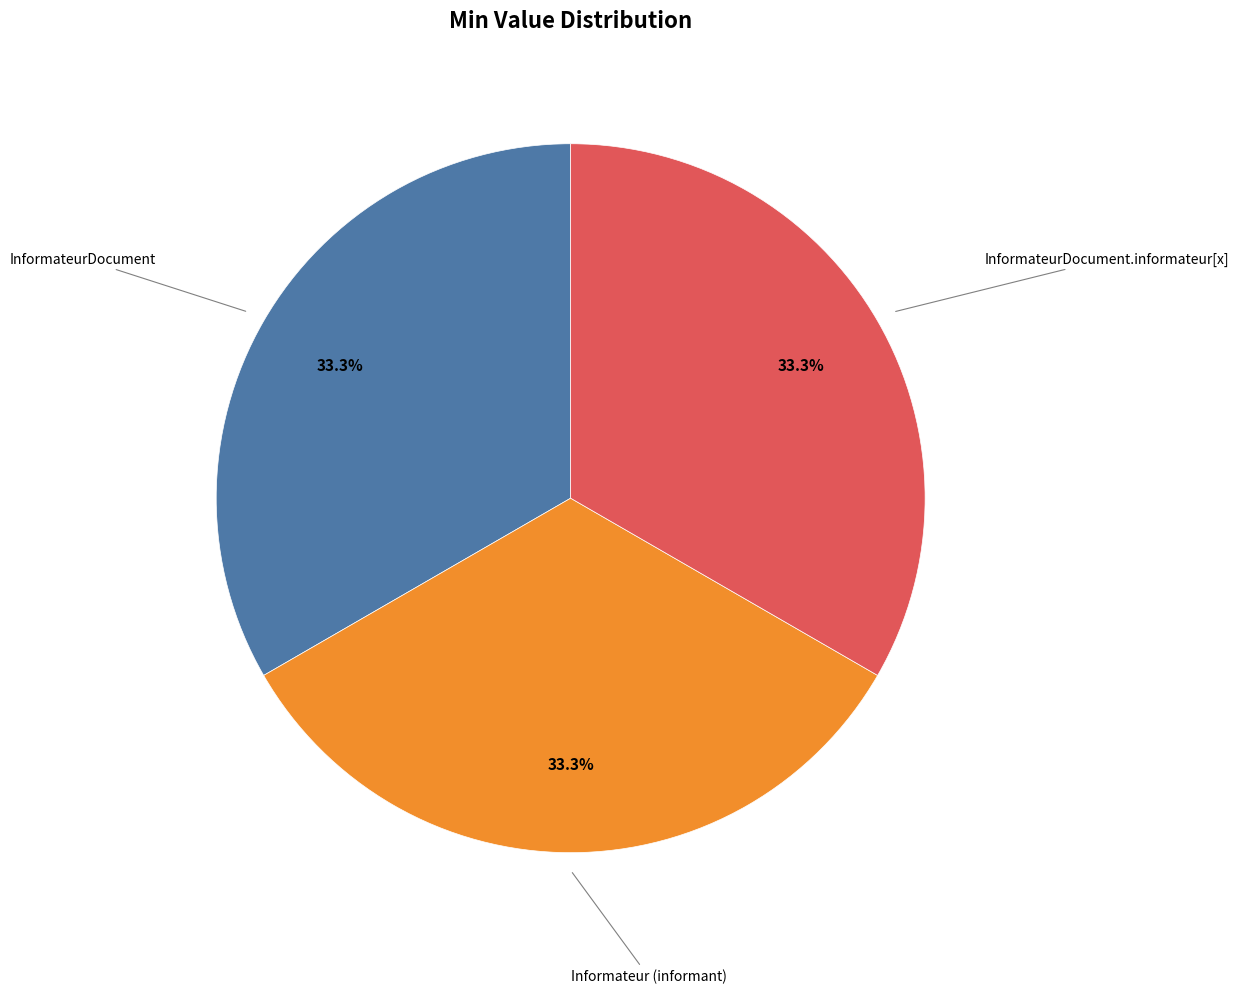

Does any single category account for the majority?

No